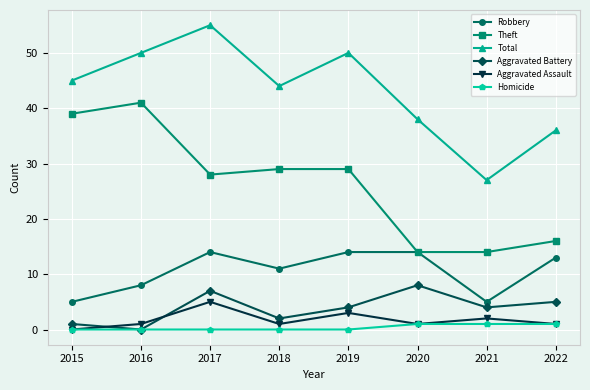

How many lines are shown in the chart?

6